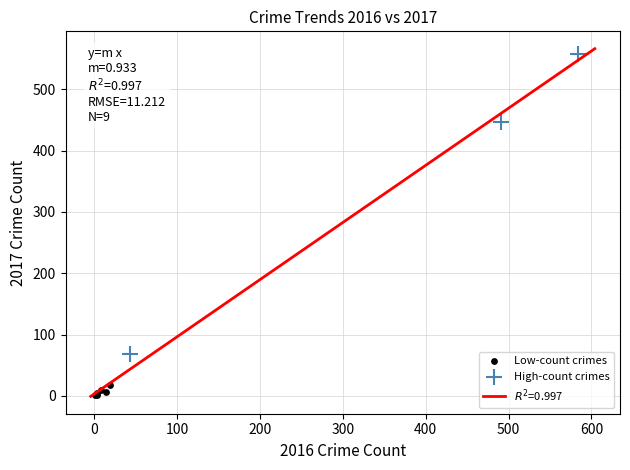

Which series contains the highest Y value?

High-count crimes